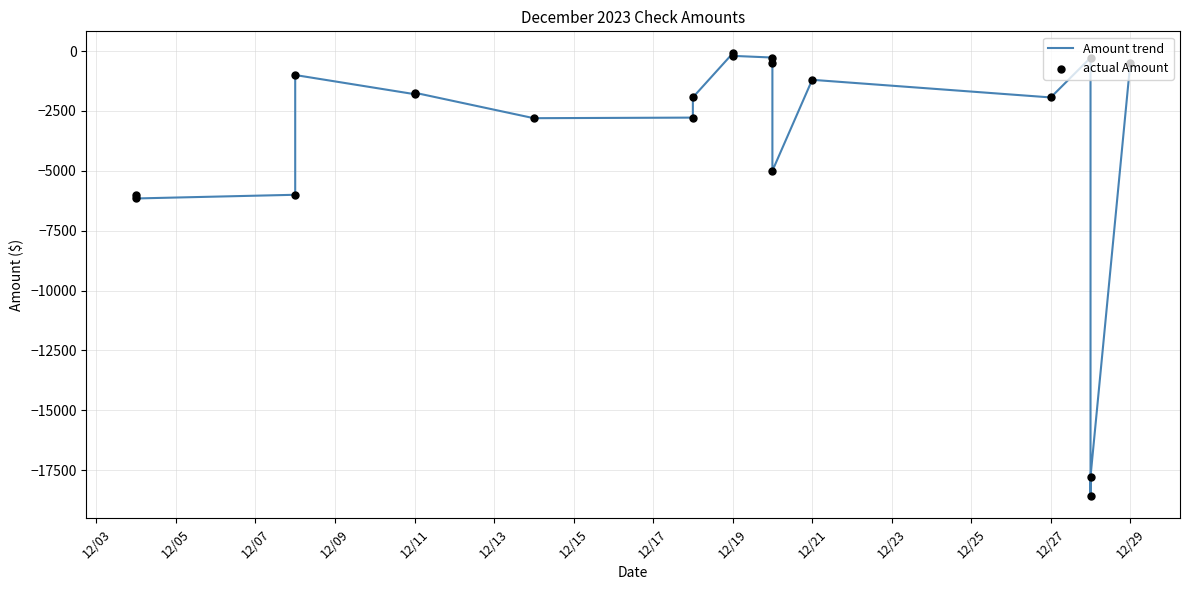

Which series has the largest Y range (max minus min)?

Amount trend